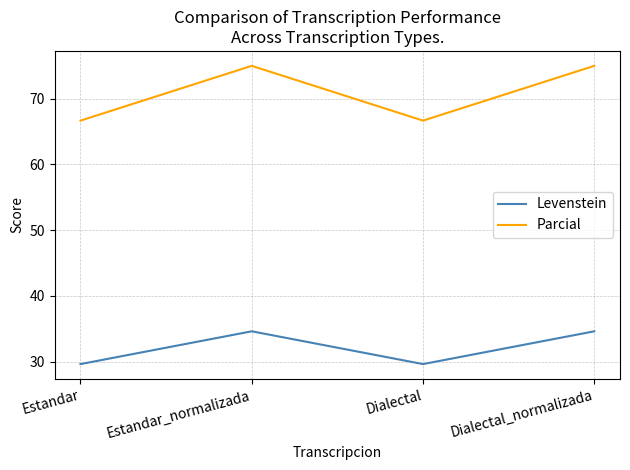

What is the approximate value of Parcial at Estandar?

66.7